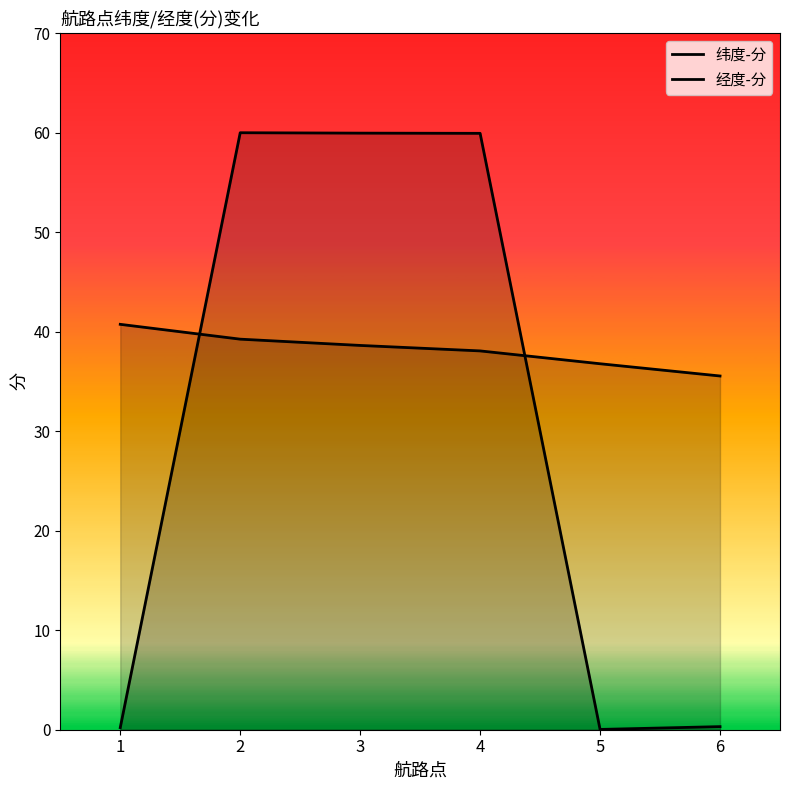

True or false: 经度-分 and 纬度-分 cross at least once.

True